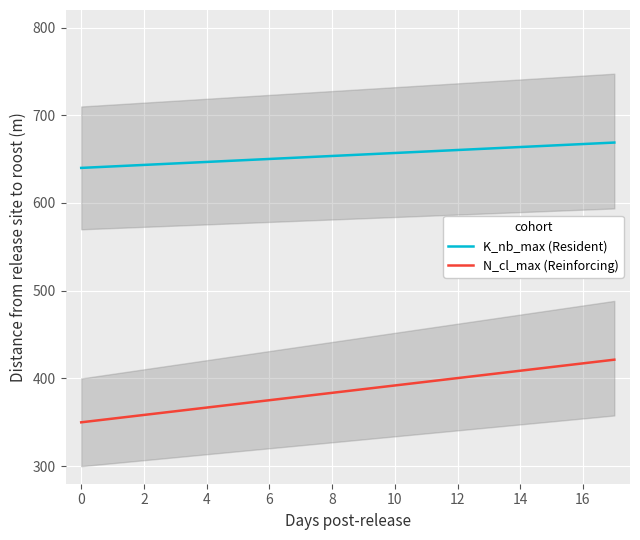

What is the maximum value for N_cl_max (Reinforcing)?

421.4